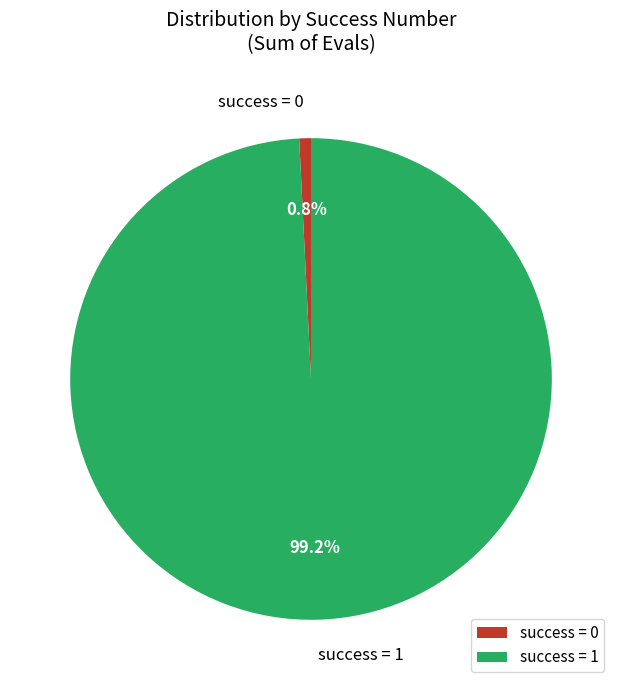

What portion of the pie excludes success = 1?

0.8%